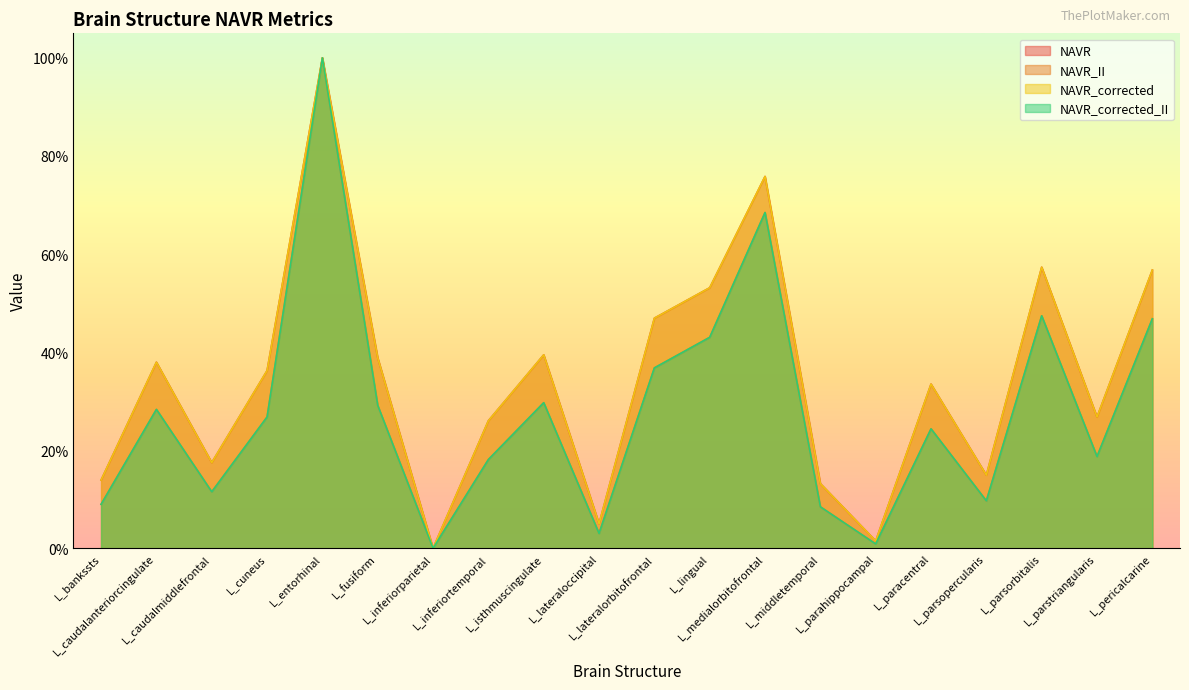

How many lines are shown in the chart?

4